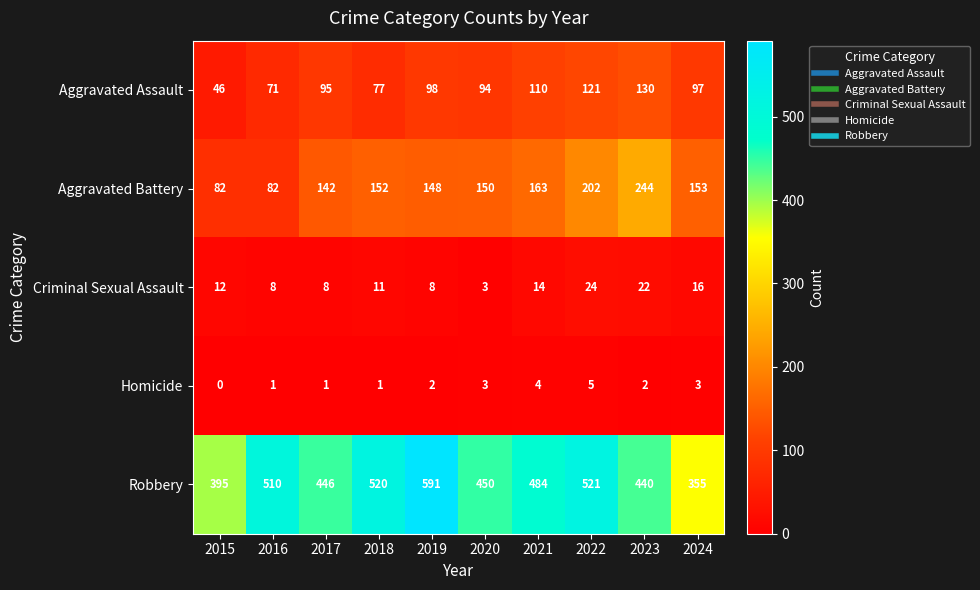

How many series are shown in this chart?

5